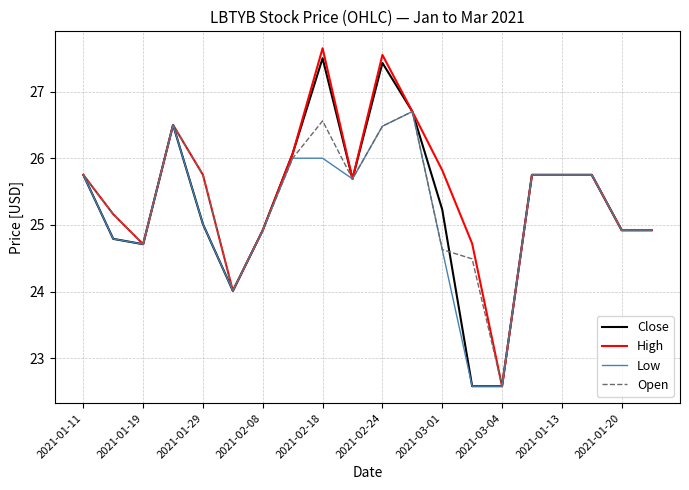

What is the maximum value shown in the chart?

27.6